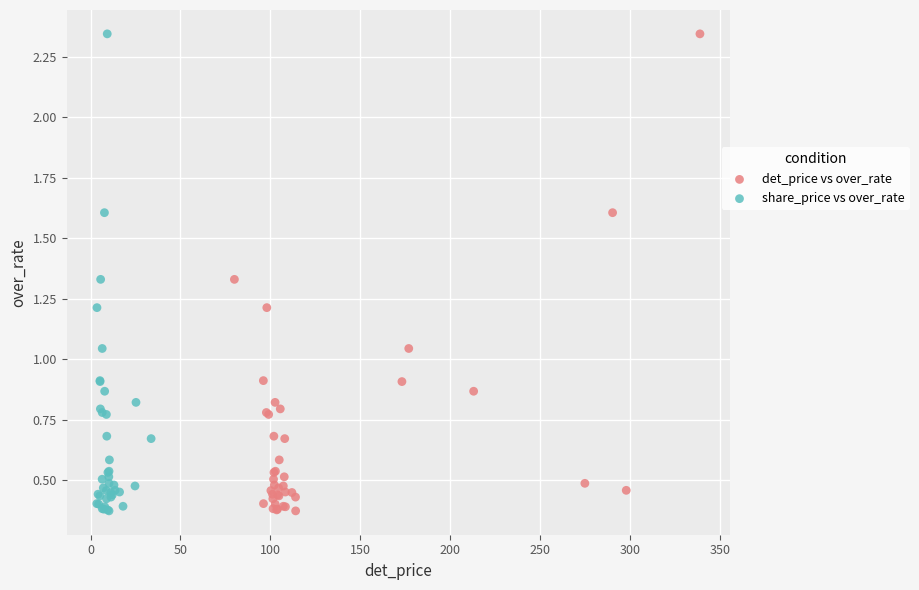

What are all the series names shown in the legend?

det_price vs over_rate, share_price vs over_rate